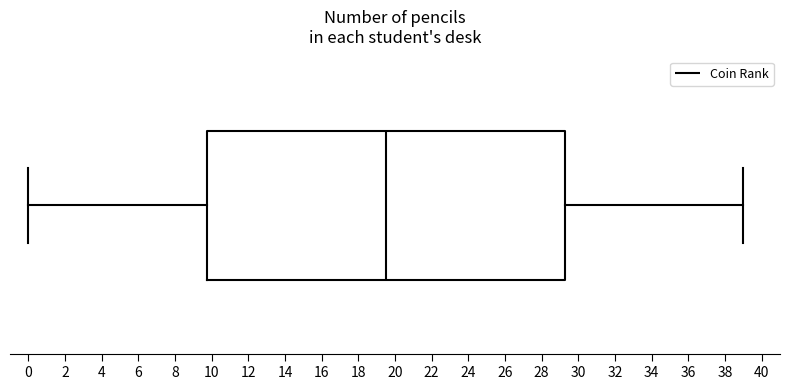

Transcribe this box plot: give where the median line is, the range the box spans, and where the two whiskers end, as read against the x-axis. The values are not printed on the chart, so give them approximately, as read against the axis.

median 19.6, box 9.8 to 29.2, whiskers 0.0 to 39.0